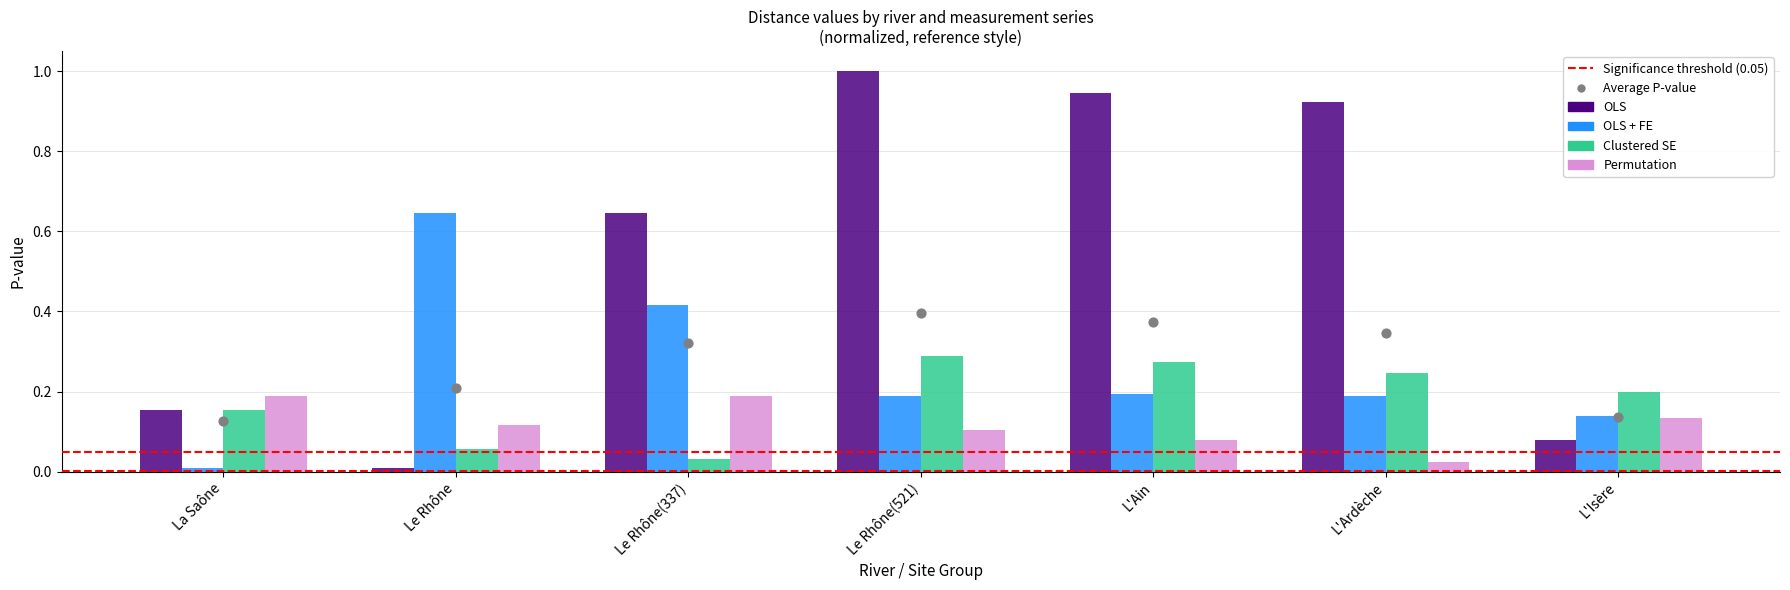

At how many categories does at least one series exceed 0?

7